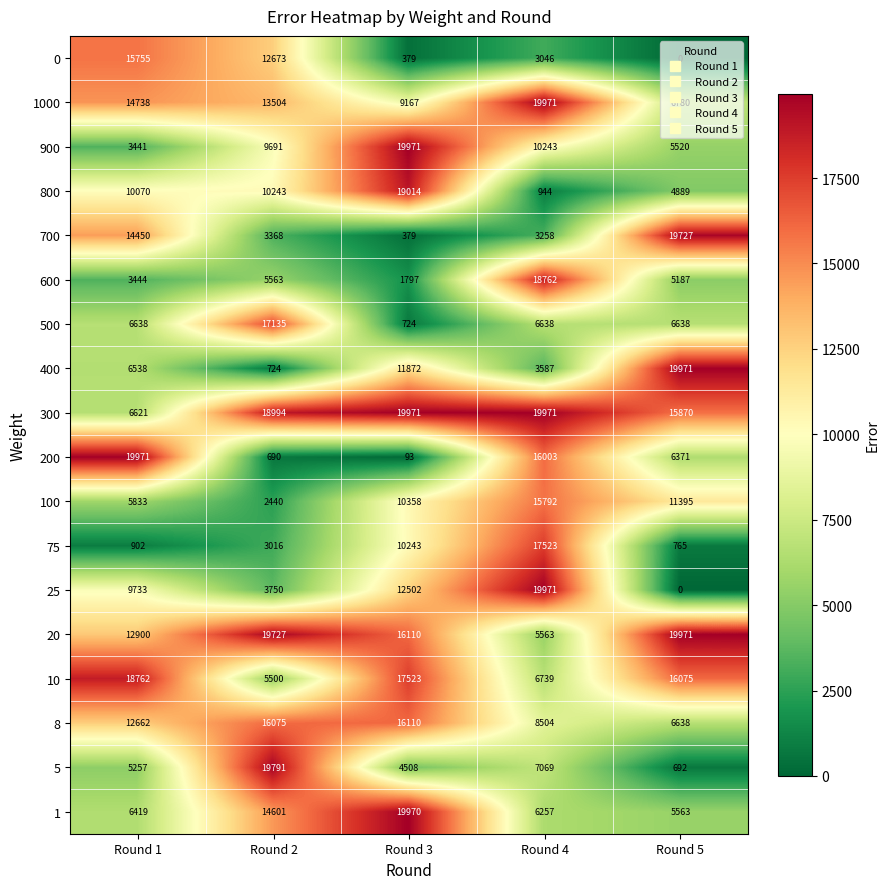

At which label is 200 closest to 10032?

Round 5